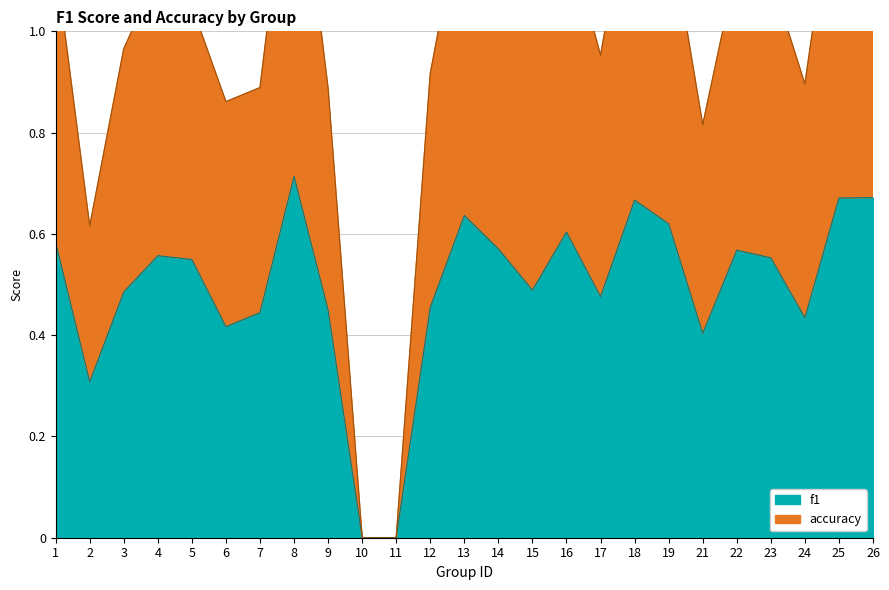

The f1 series shows 0.6 at 9. True or false?

False